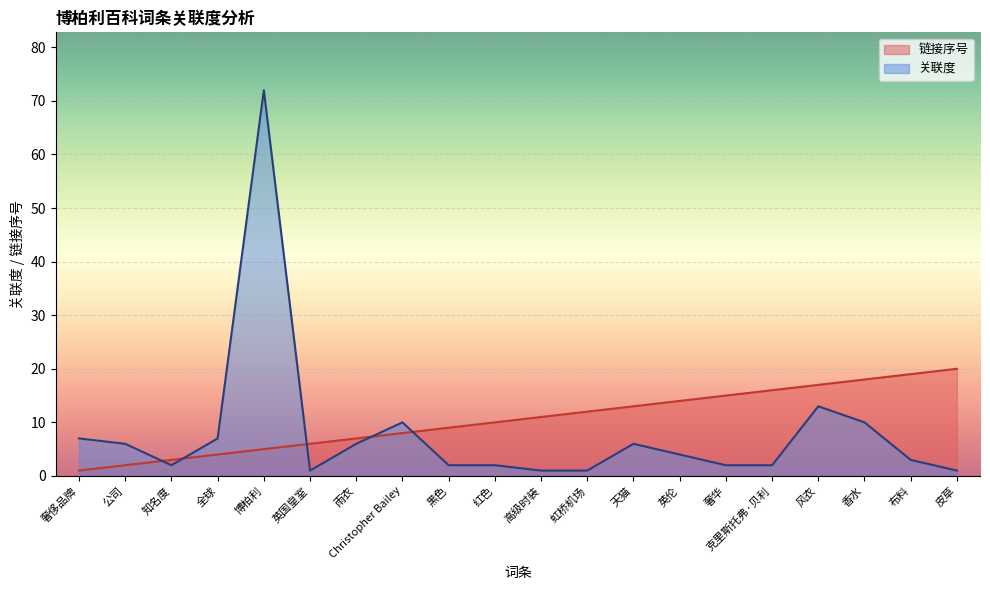

How many lines are shown in the chart?

2